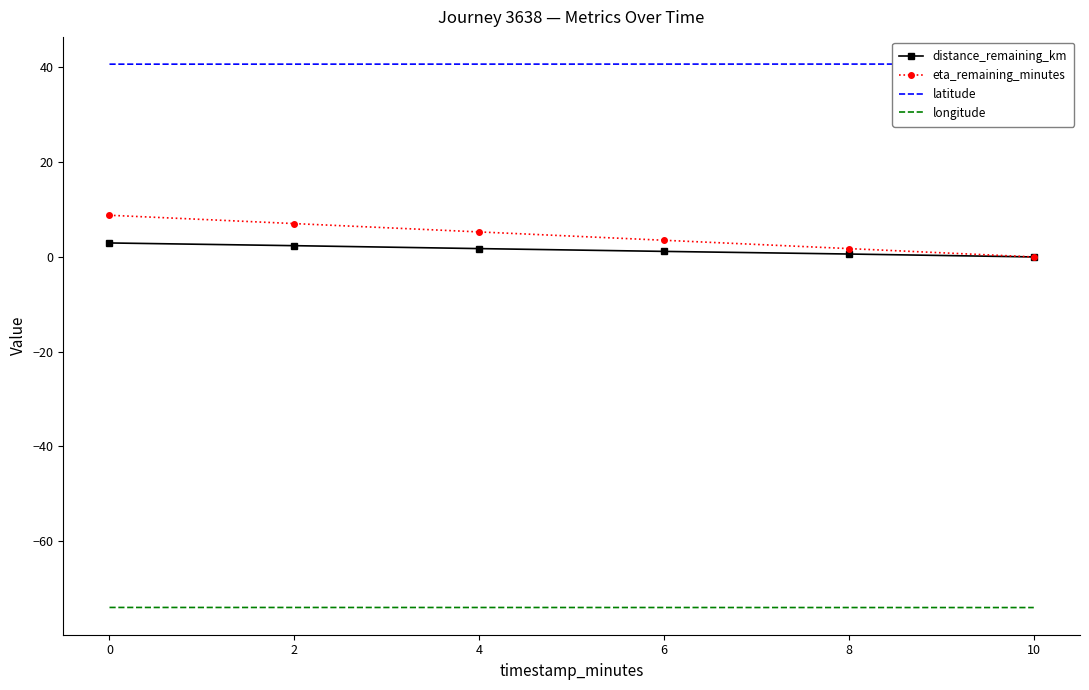

What is the value of the distance_remaining_km point at the 2nd from the left?

2.4